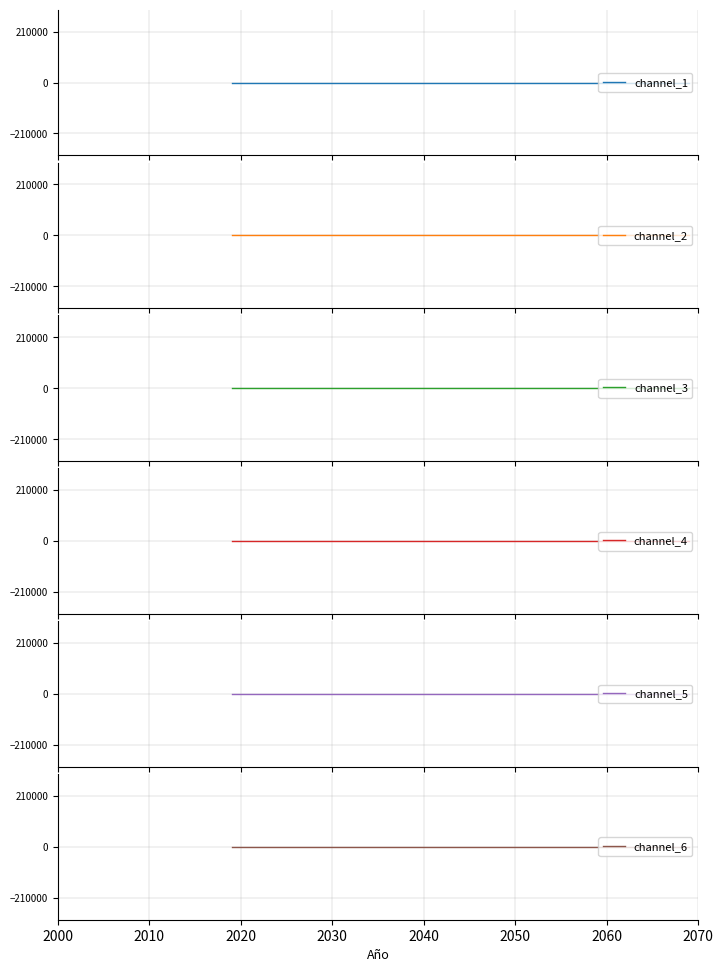

True or false: channel_6 and channel_3 cross at least once.

False